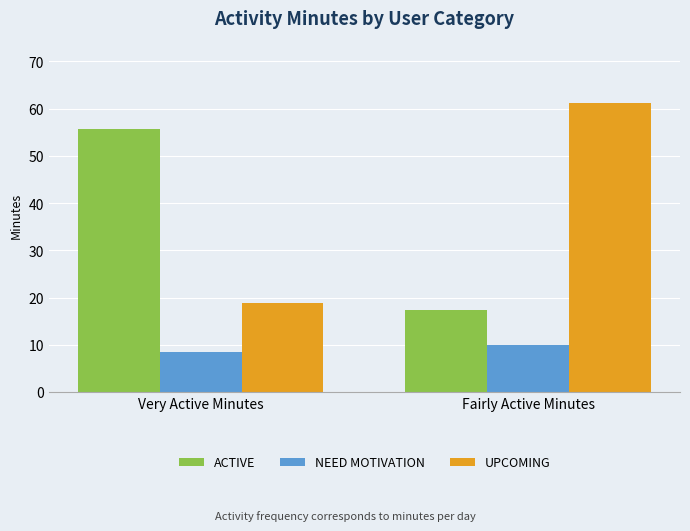

Where does the NEED MOTIVATION series first go above 9?

Fairly Active Minutes